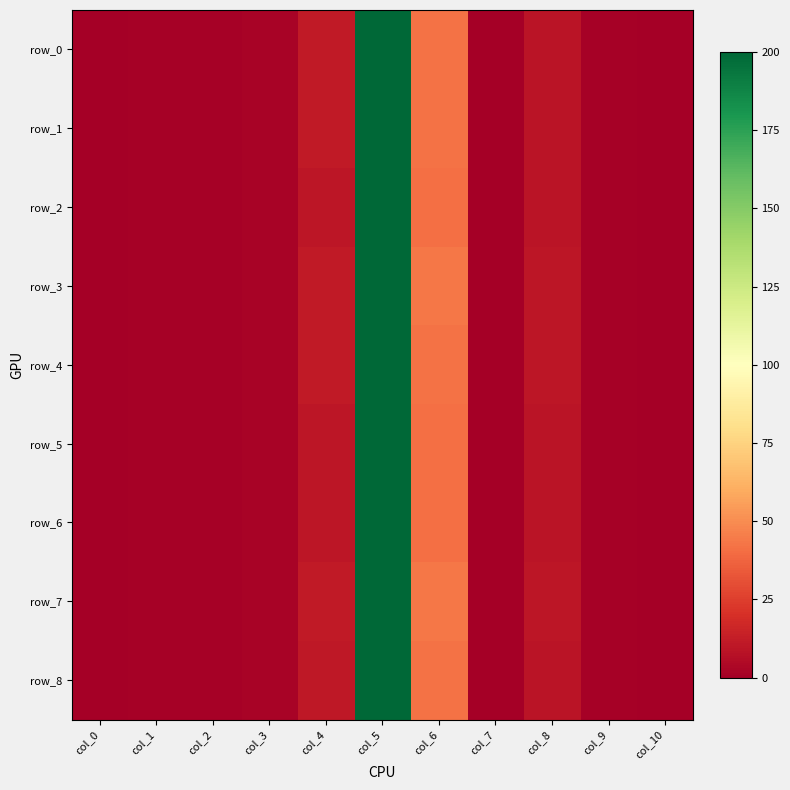

What is the difference between the maximum and second lowest values in the row_1 series?

200.0